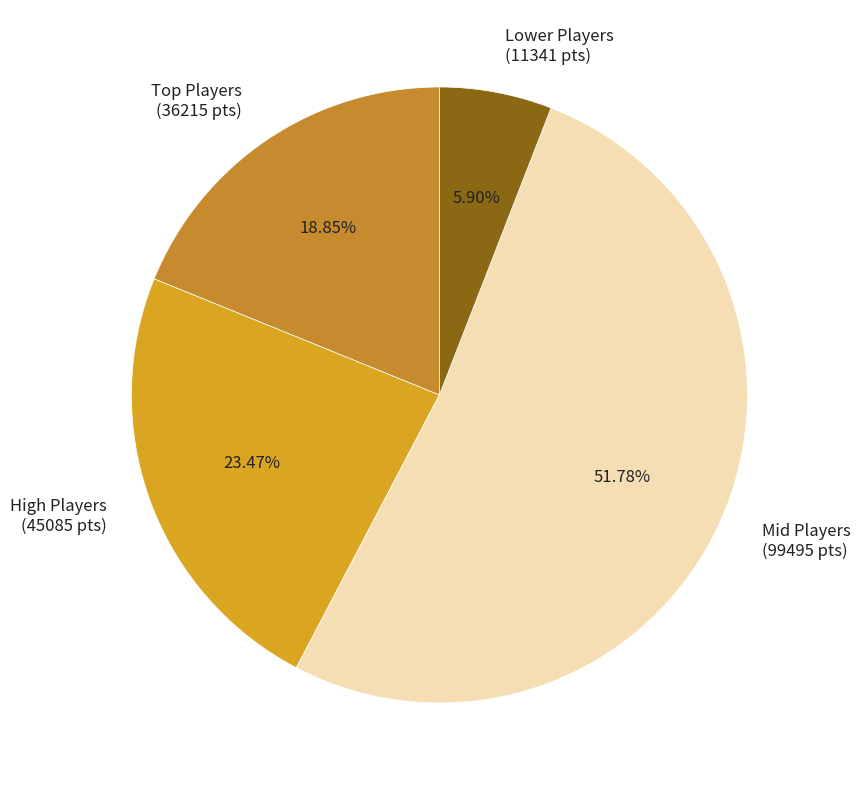

Between Lower Players (11341 pts) and High Players (45085 pts), which is larger?

High Players (45085 pts)